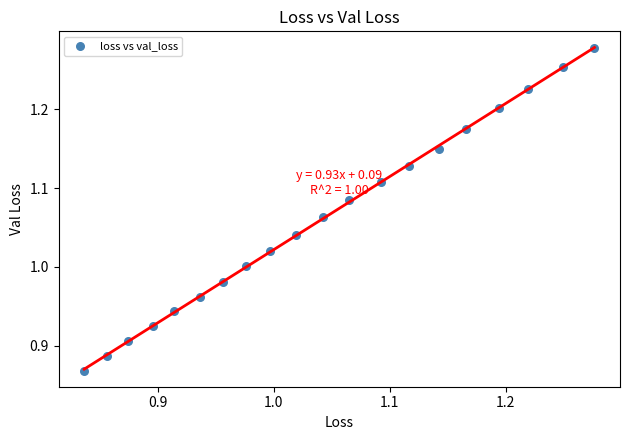

What is the range of X values (max minus min)?

0.4